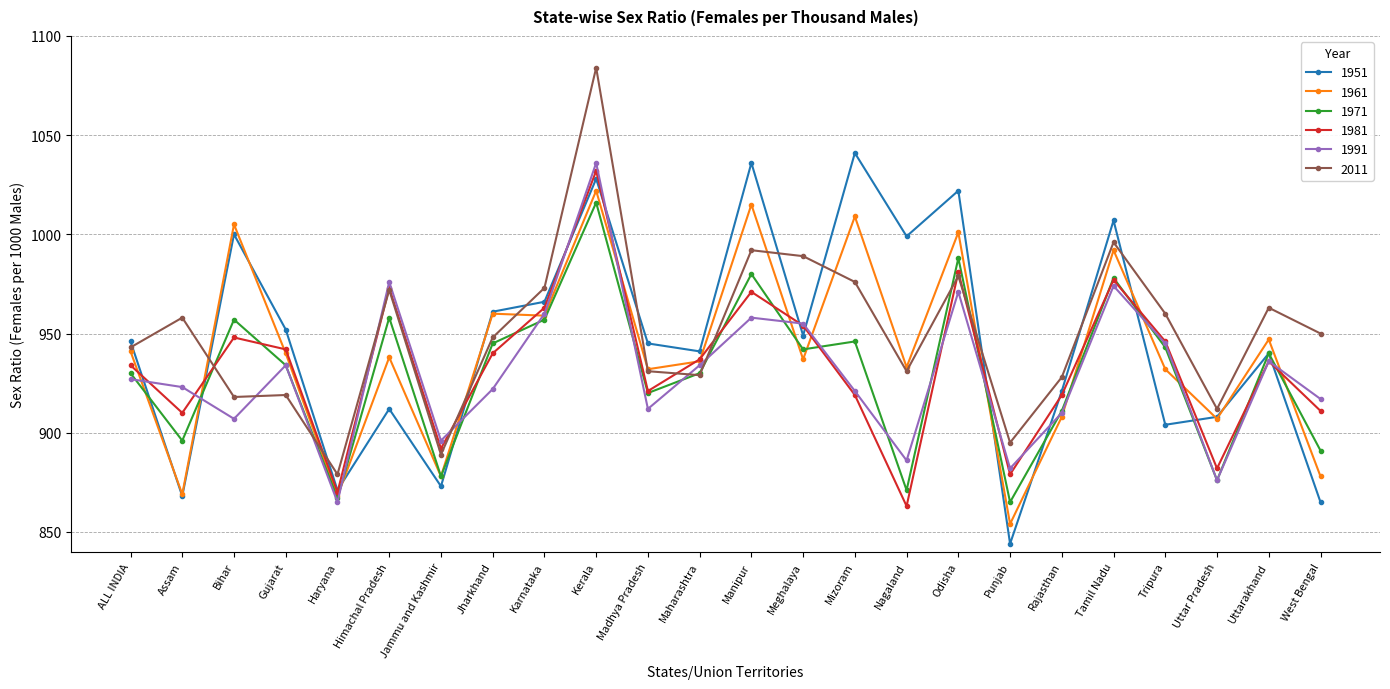

Between which two adjacent categories do 1951 and 1991 first intersect?

ALL INDIA and Assam